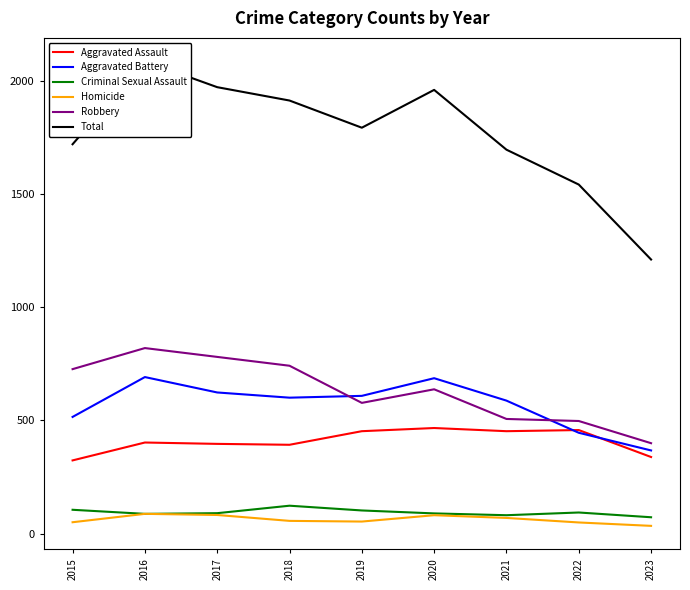

Reading left to right, list all the values displayed in this chart.

Aggravated Assault: 323	402	396	392	452	466	452	457	338
Aggravated Battery: 515	691	623	600	608	686	587	445	367
Criminal Sexual Assault: 105	87	90	123	102	89	81	93	72
Homicide: 50	87	82	56	53	81	69	49	34
Robbery: 726	819	780	741	577	637	506	497	399
Total: 1719	2086	1971	1912	1792	1959	1695	1541	1210